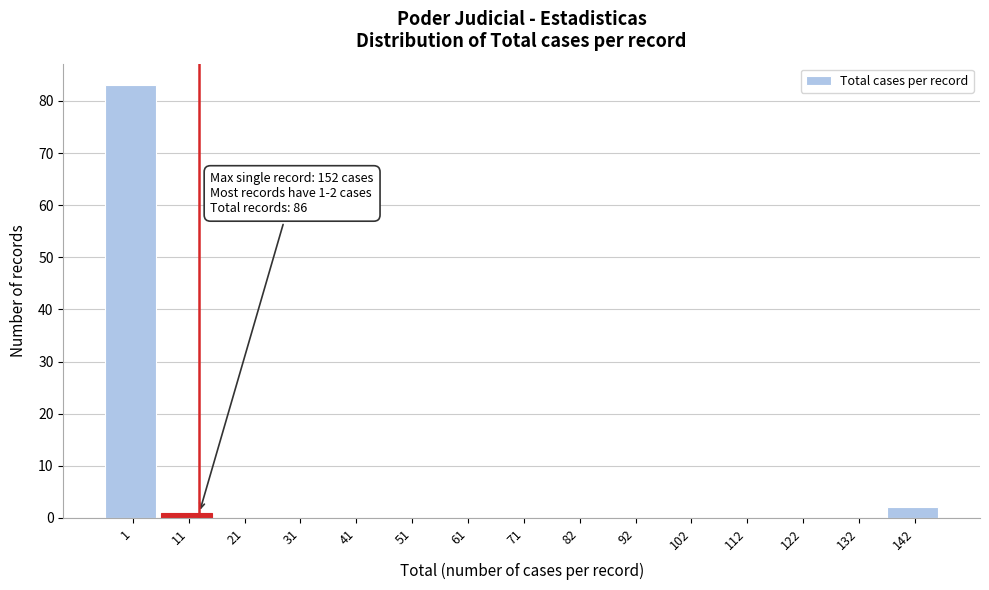

Reading left to right, transcribe all the data shown in this chart.

1=83	11=1	21=0	31=0	41=0	51=0	61=0	71=0	82=0	92=0	102=0	112=0	122=0	132=0	142=2